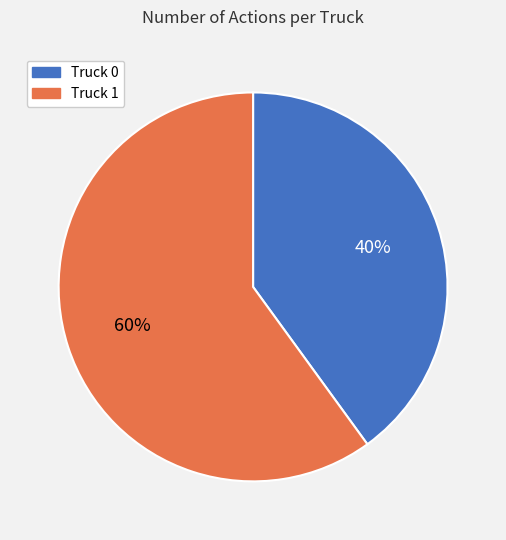

Is it true that Truck 1 is 75% of the pie?

False